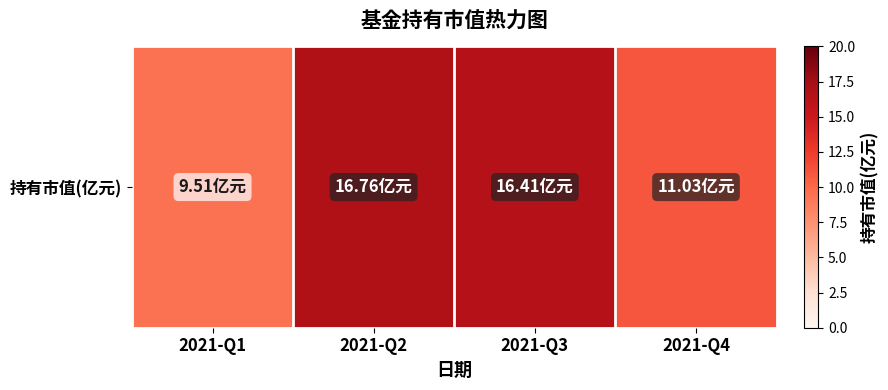

Is it true that the value at 2021-Q4 is 3.1?

False